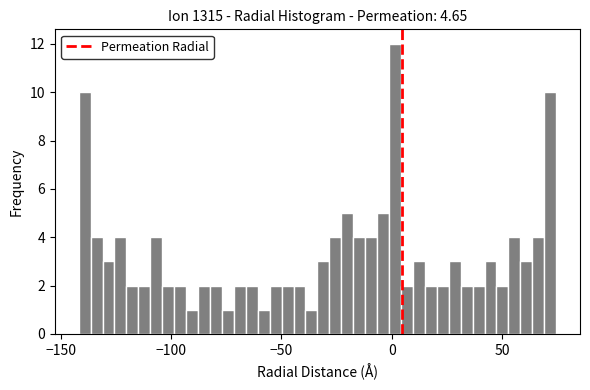

Around what value on the x-axis is the tallest bar? Give the approximate position of its centre, as read against the axis.

0